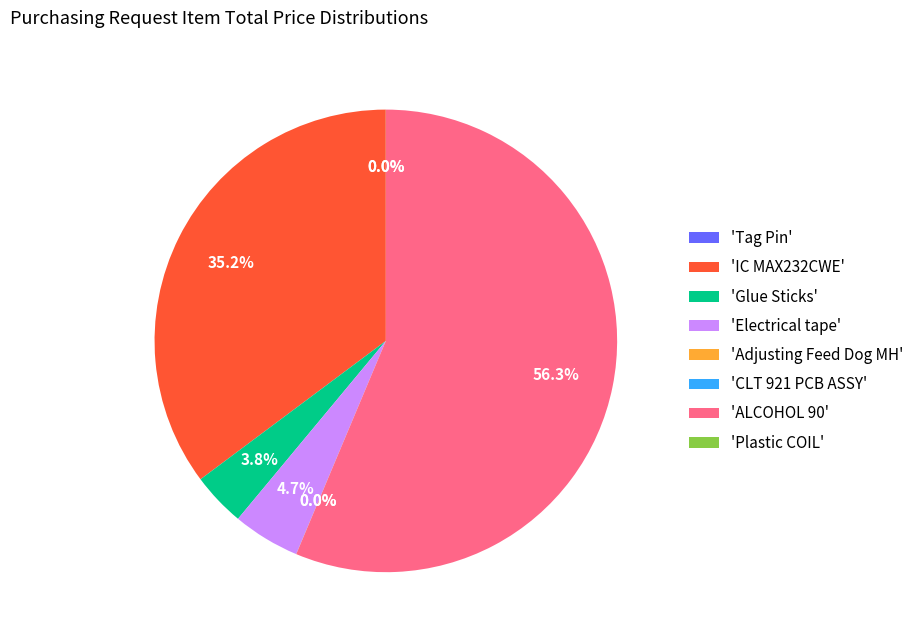

Which category has the biggest portion of the pie?

'ALCOHOL 90'